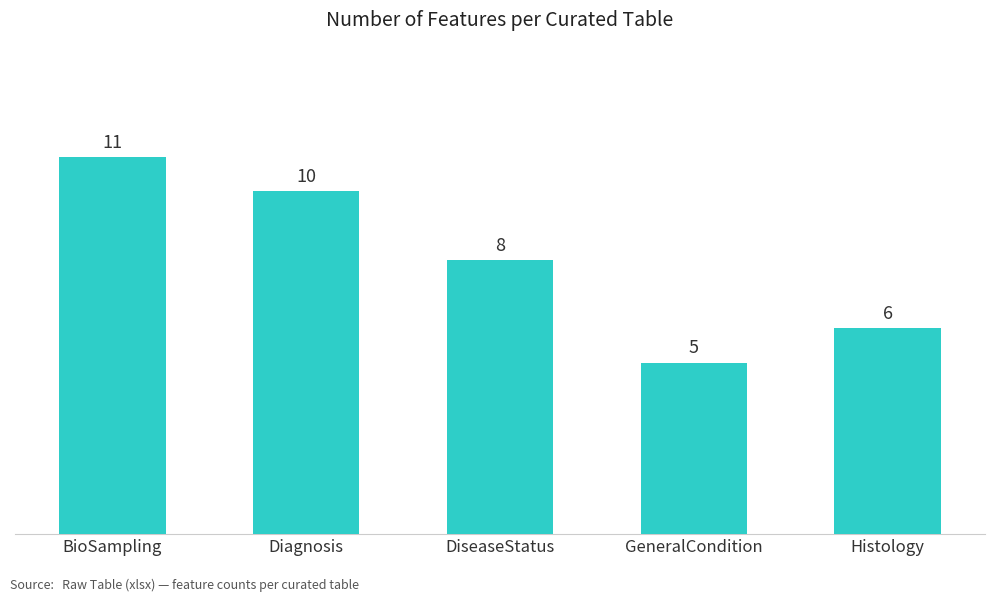

Count the number of data series in this chart.

1